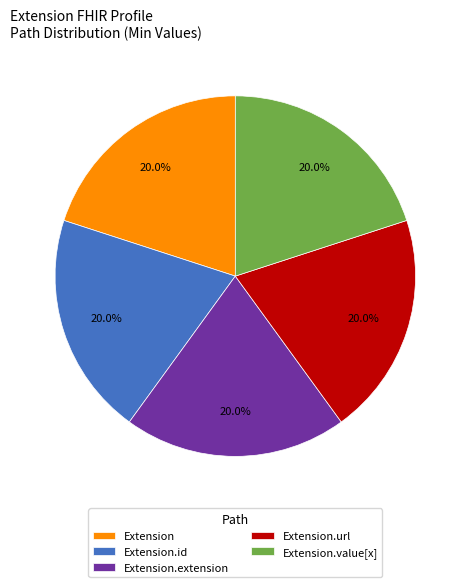

How many segments does this pie chart have?

5